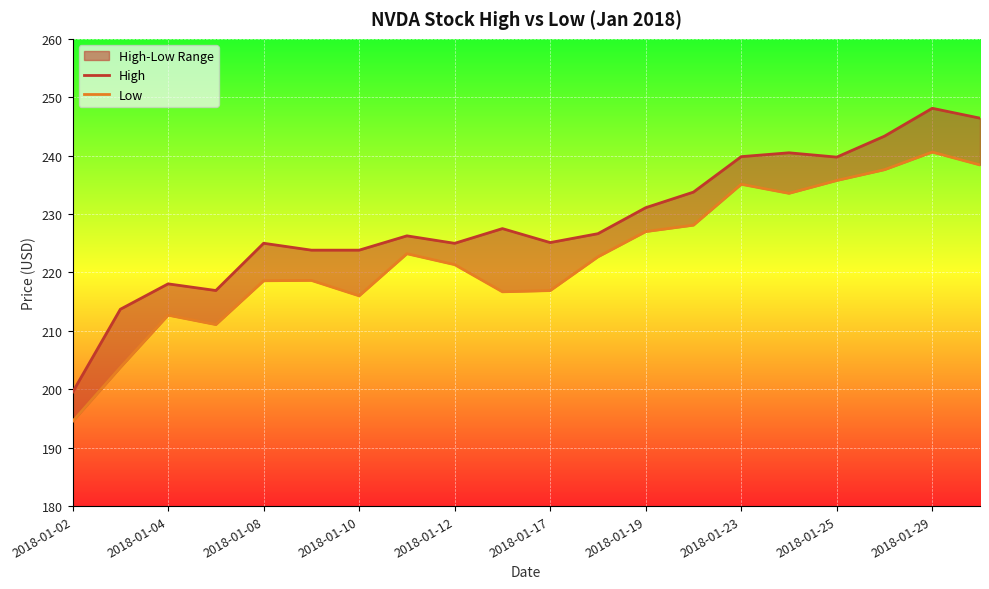

In Low, how many points are higher than both neighbors (excluding endpoints)?

5